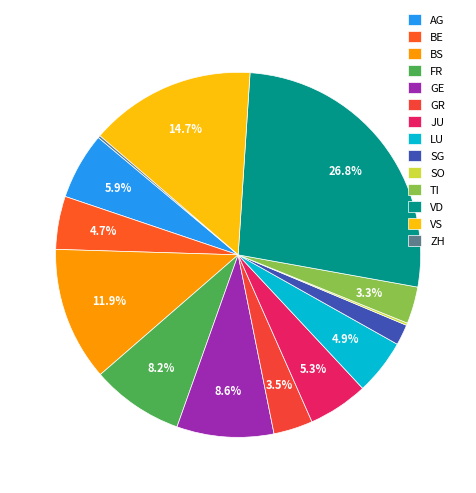

Does any single category account for the majority?

No